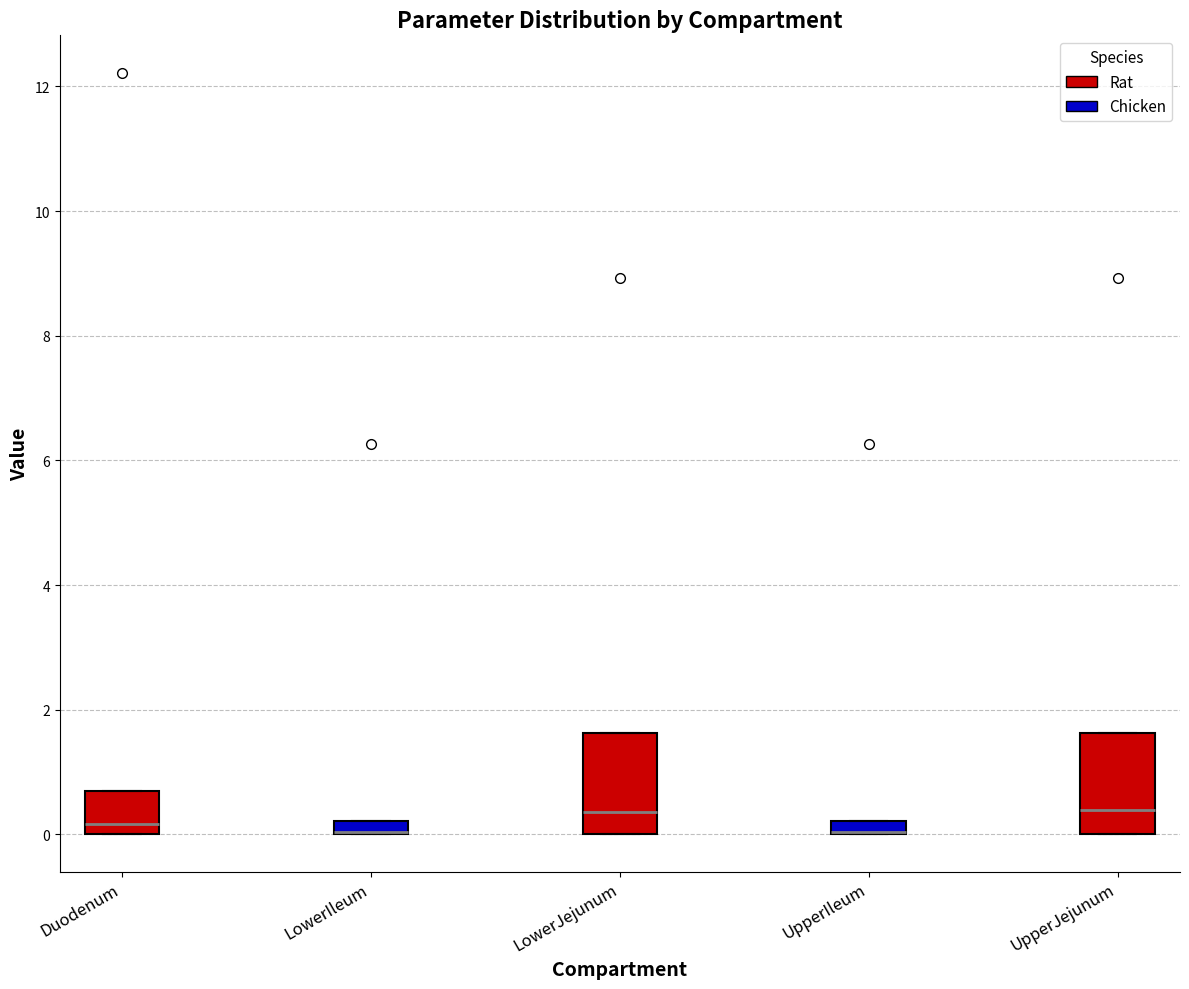

Where is the lower edge of the box for Duodenum on the y-axis? The values are not printed on the chart, so give them approximately, as read against the axis.

0.0